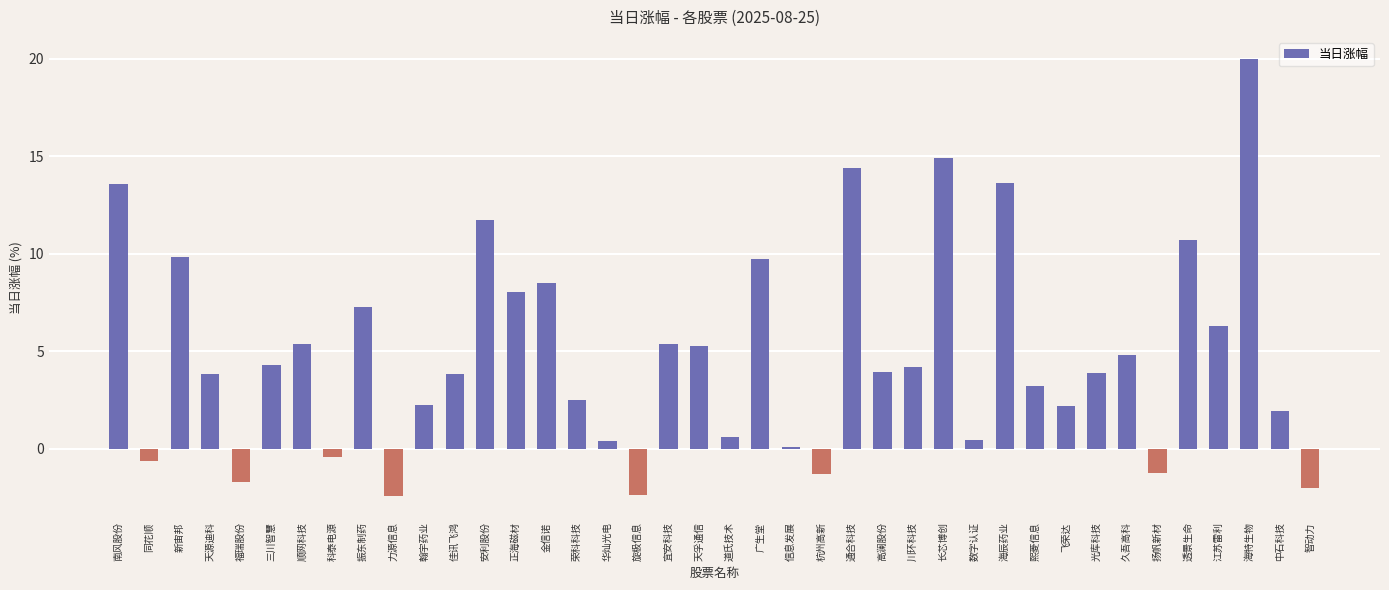

The chart shows a value of -3.9 at 力源信息. True or false?

False